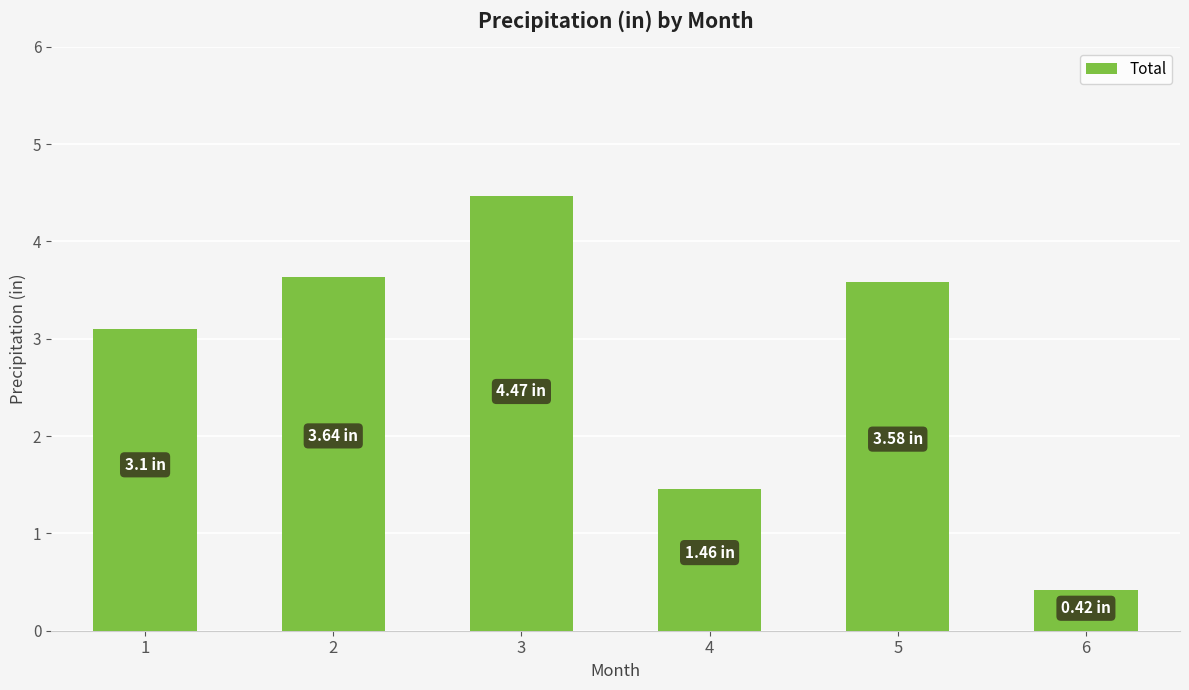

What is the greatest value displayed?

4.5